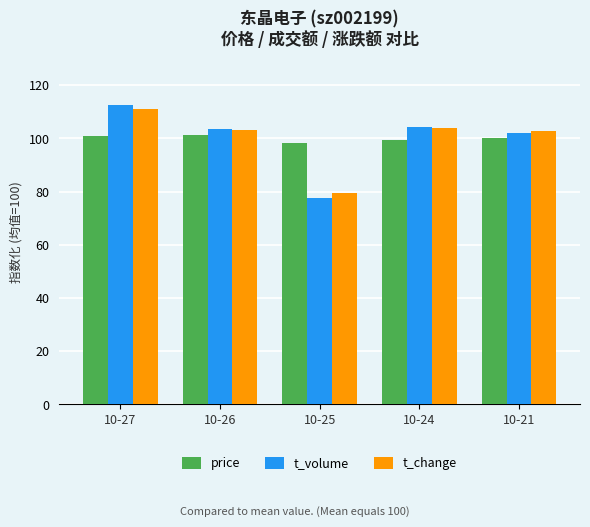

What is the sum of the price values at 10-21 and 10-24?

199.6